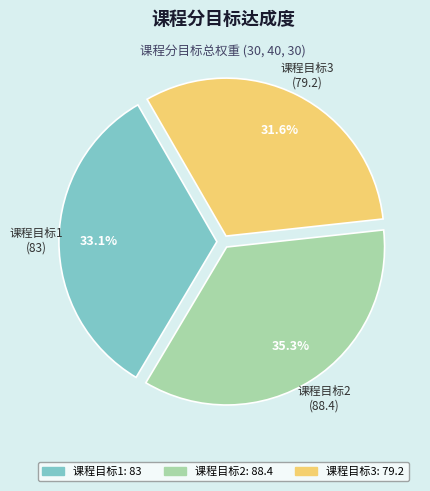

To the nearest percent, what is the combined percentage of 课程目标3 and 课程目标1?

65%